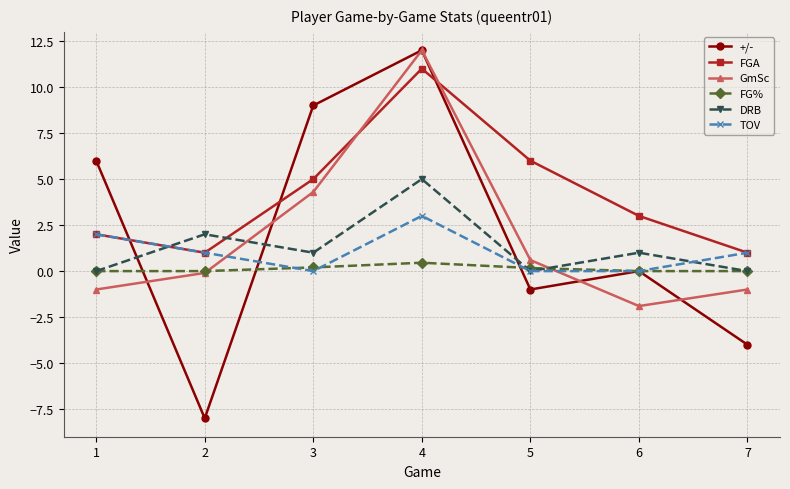

What is the difference between the highest and lowest values at 6?

4.9